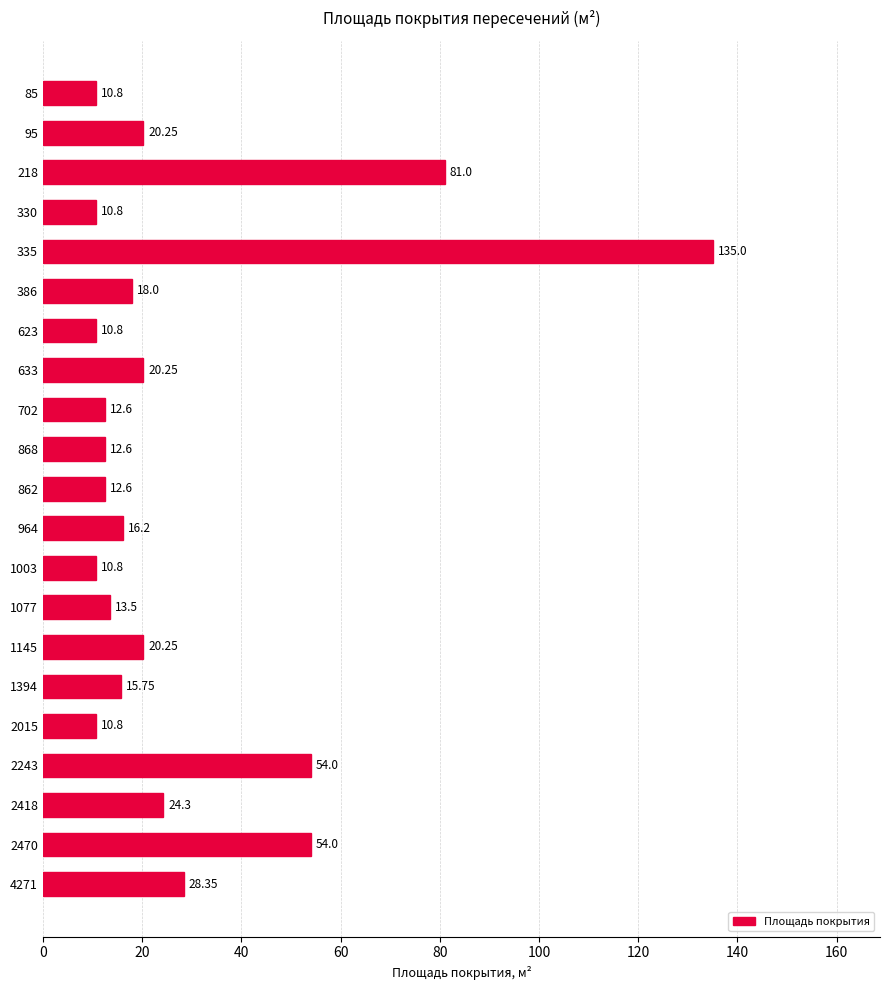

What is the difference between the values at 2470 and 2015?

43.2